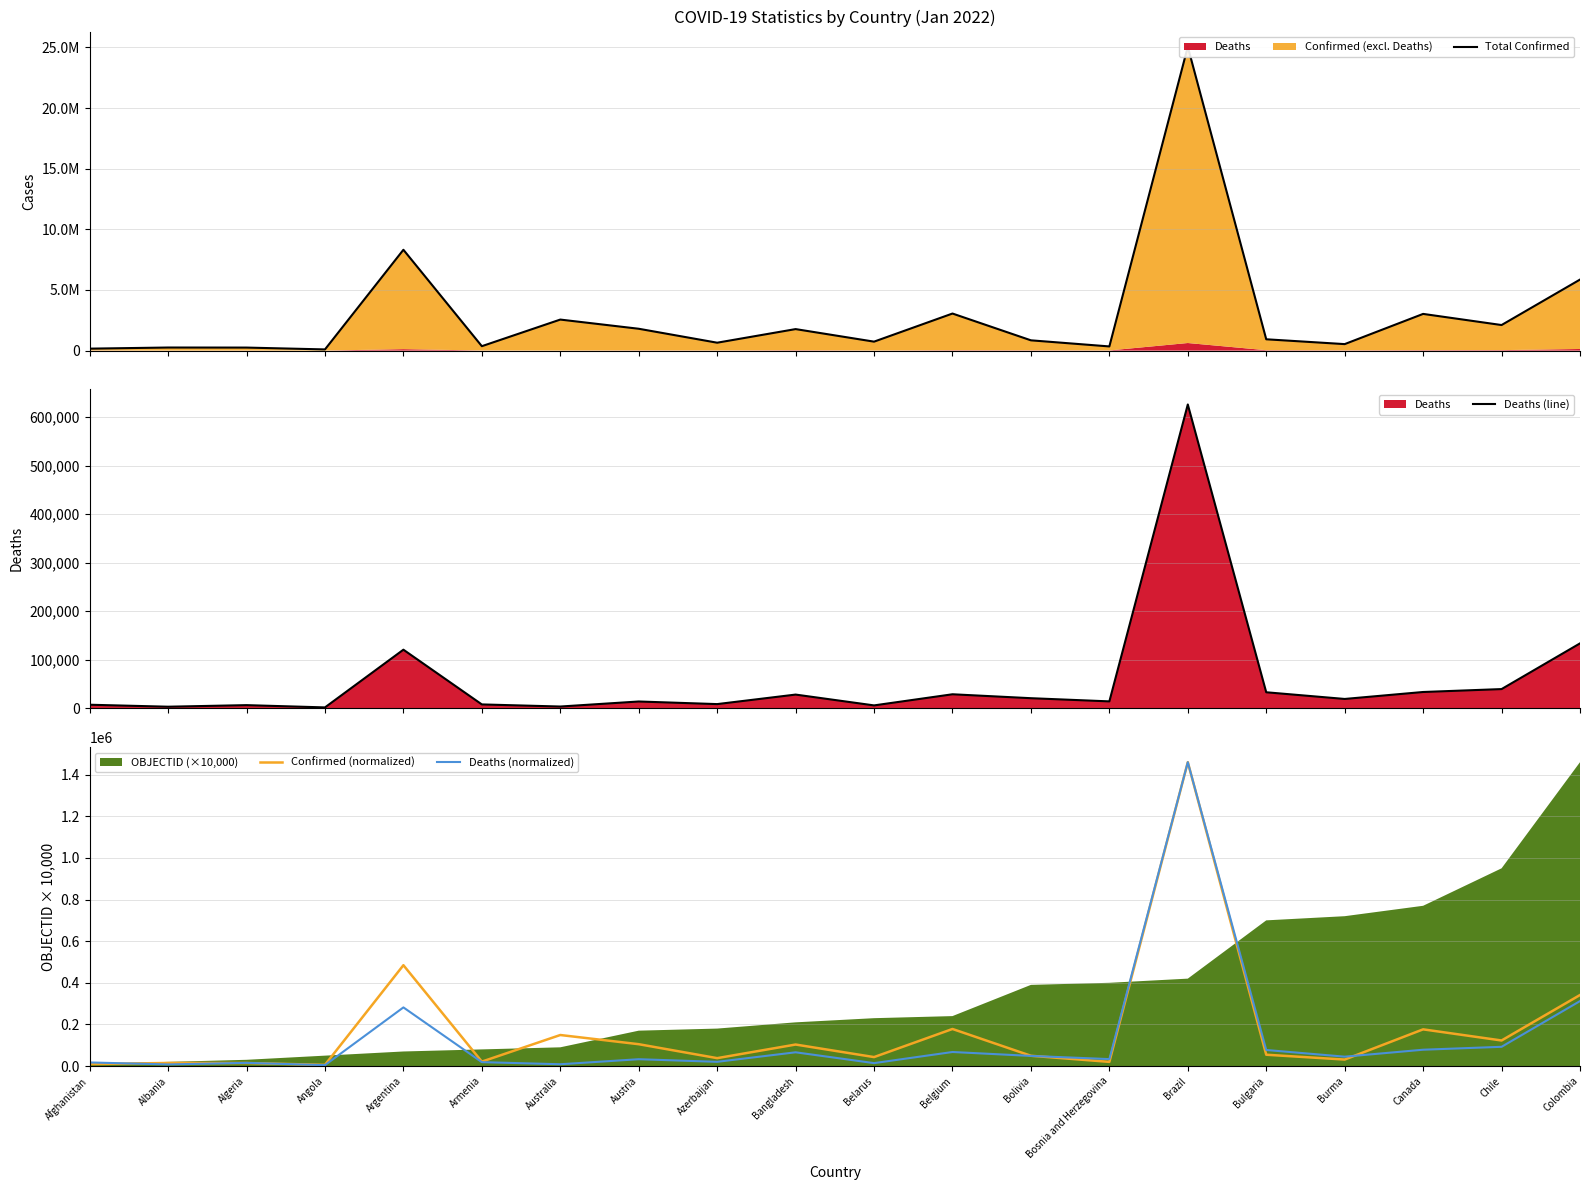

Between Argentina and Bangladesh, which series saw the biggest shift?

Total Confirmed